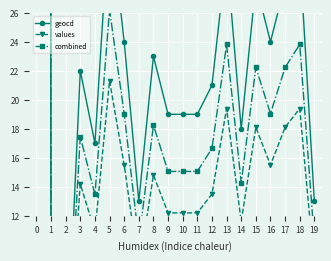

True or false: values and geocd intersect in this chart.

False